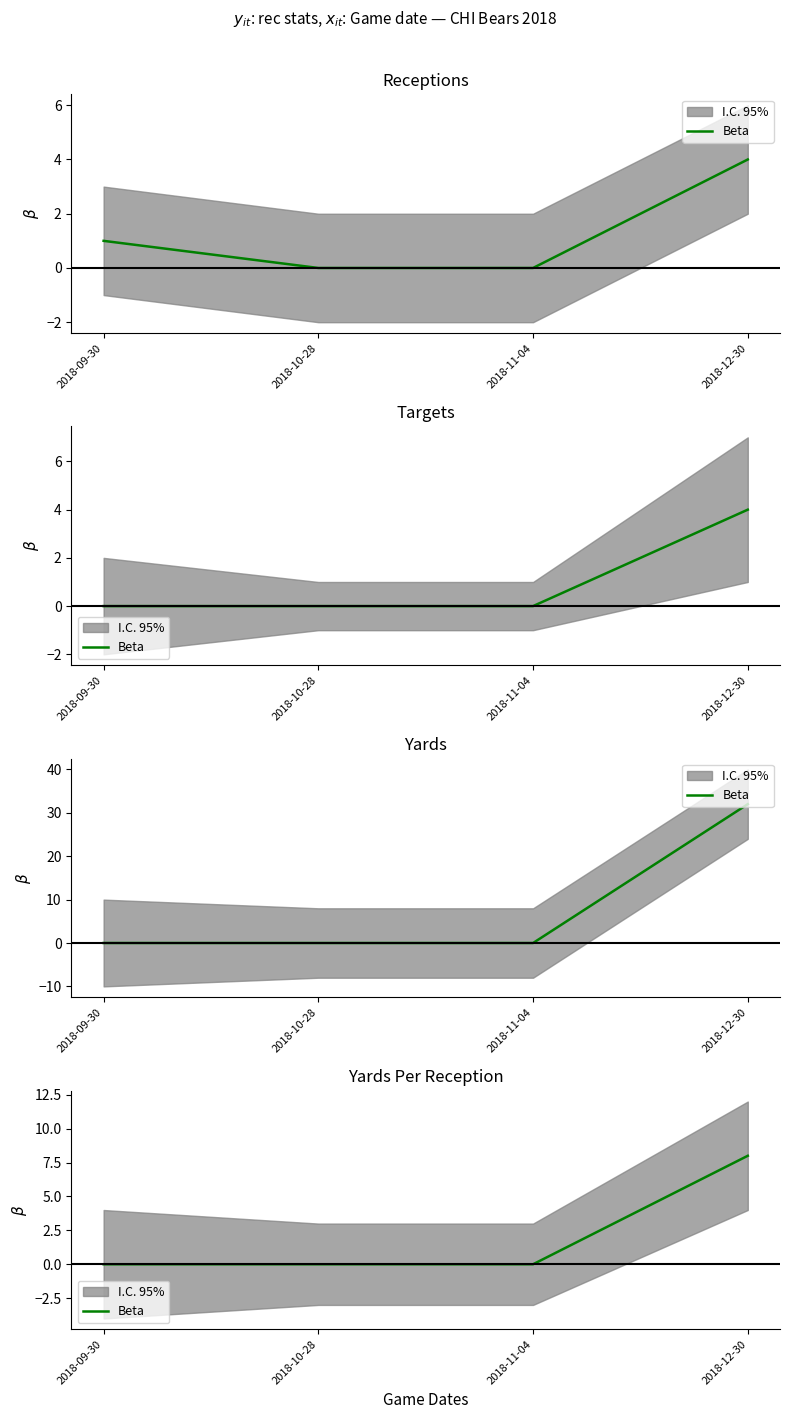

How many values are between 0 and 8?

4